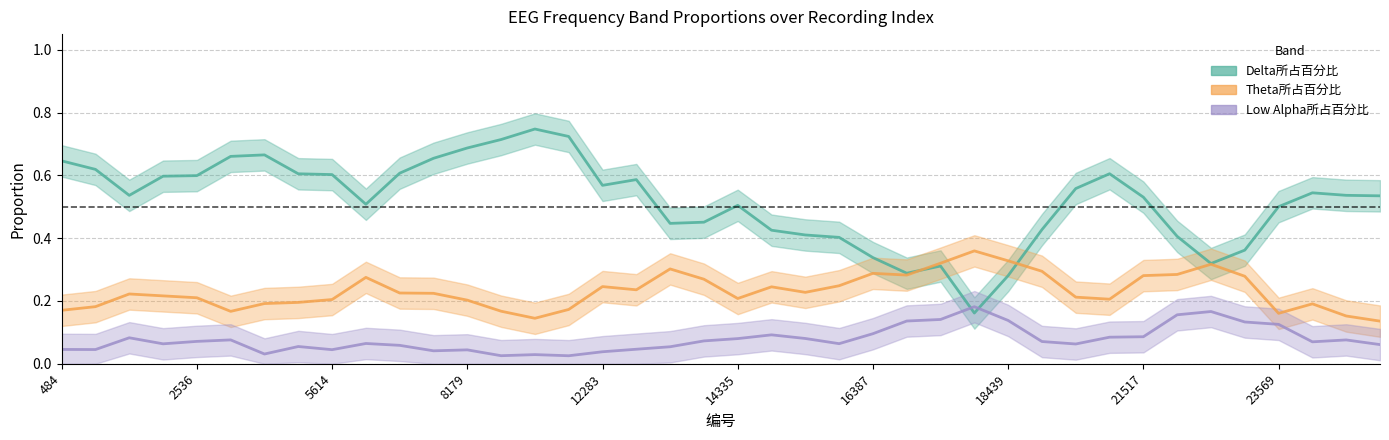

How many lines are shown in the chart?

3